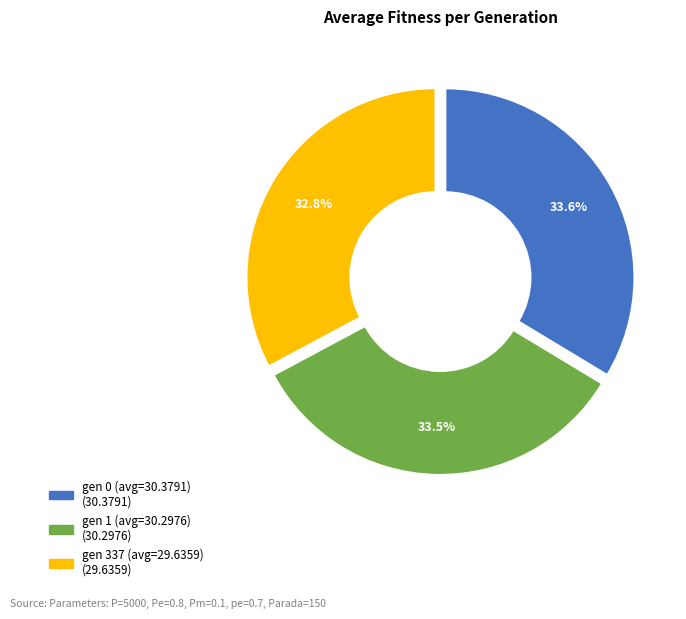

Which slice is the smallest?

gen 337 (avg=29.6359)